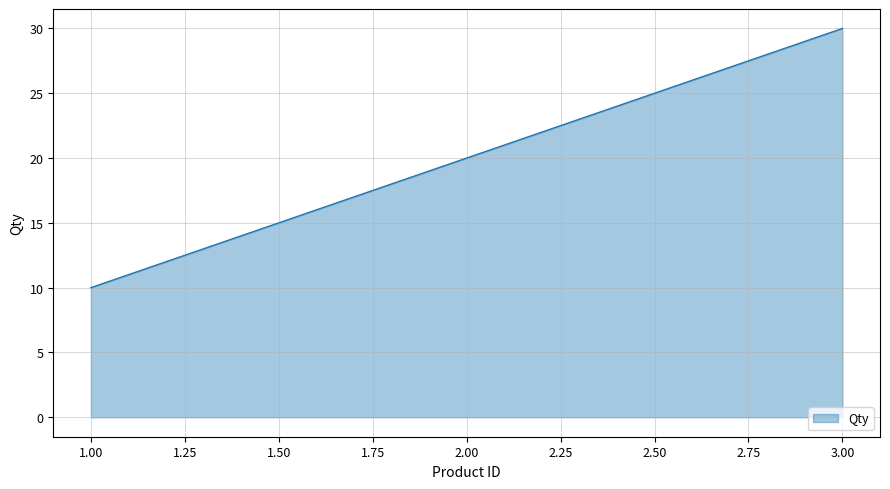

At which category does the chart reach its peak across all series?

3.00